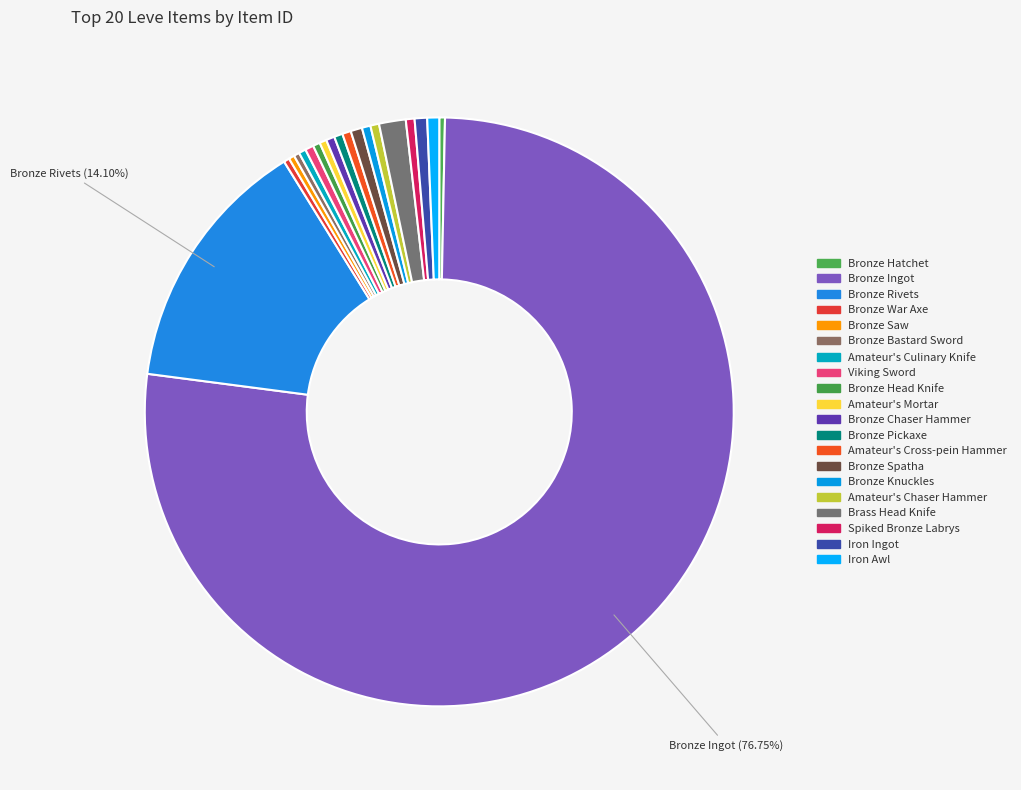

What is the majority slice?

Bronze Ingot